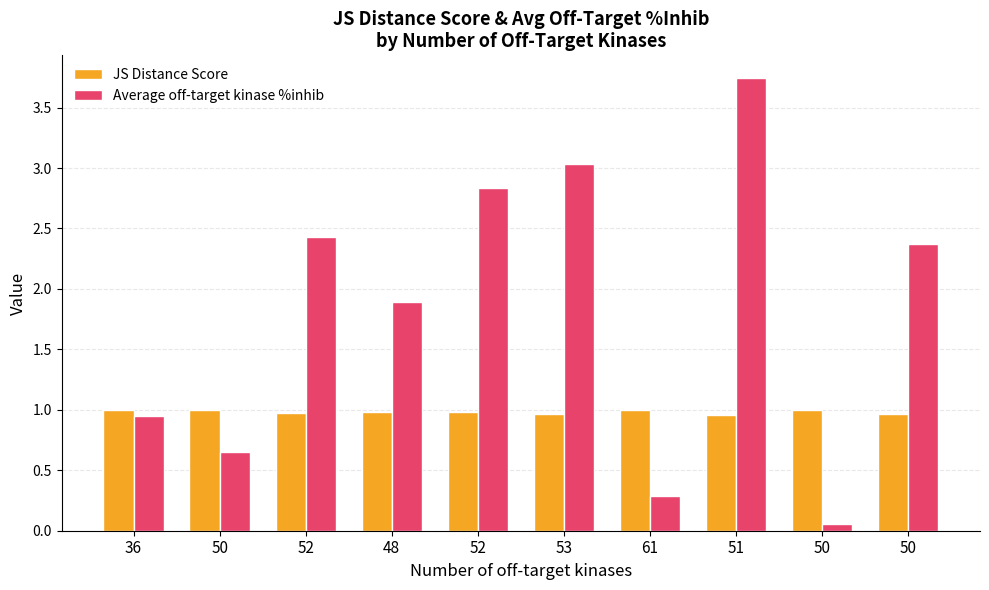

How many groups of bars are there?

10